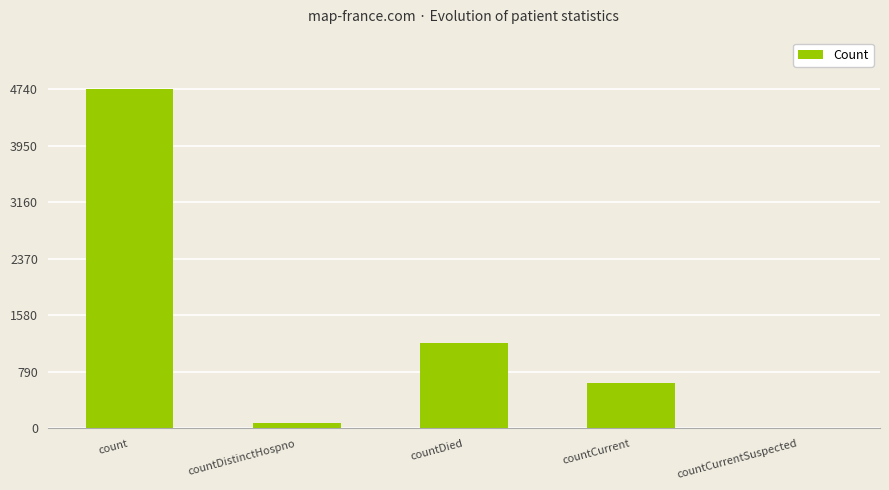

What is the change in value from countDistinctHospno to countDied?

+1115